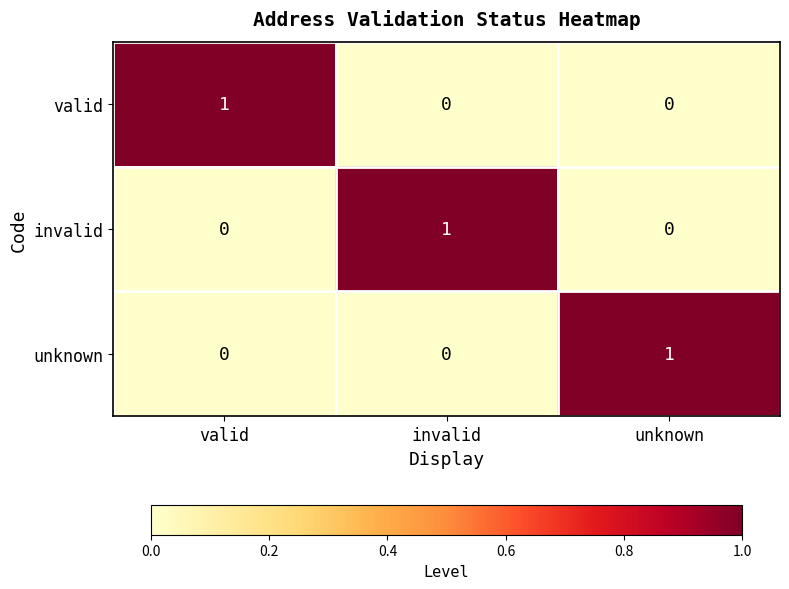

At how many categories does at least one series exceed 0?

3